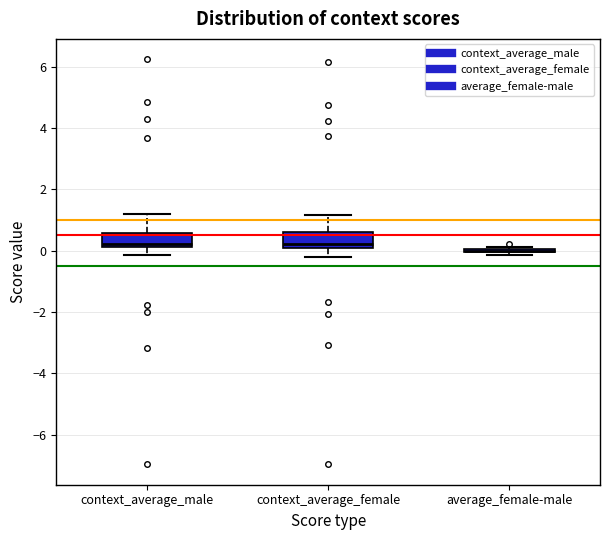

Reading left to right, read every box against the y-axis: the position of its median line, the range the box covers, and the ends of its whiskers. The values are not printed on the chart, so give them approximately, as read against the axis.

context_average_male: median 0.2 (just above the box's lower edge), box 0.2 to 0.6, whiskers -0.2 to 1.2
context_average_female: median 0.2, box 0.0 to 0.6, whiskers -0.2 to 1.2
average_female-male: box collapsed to a line at 0.0, whiskers -0.2 to 0.2